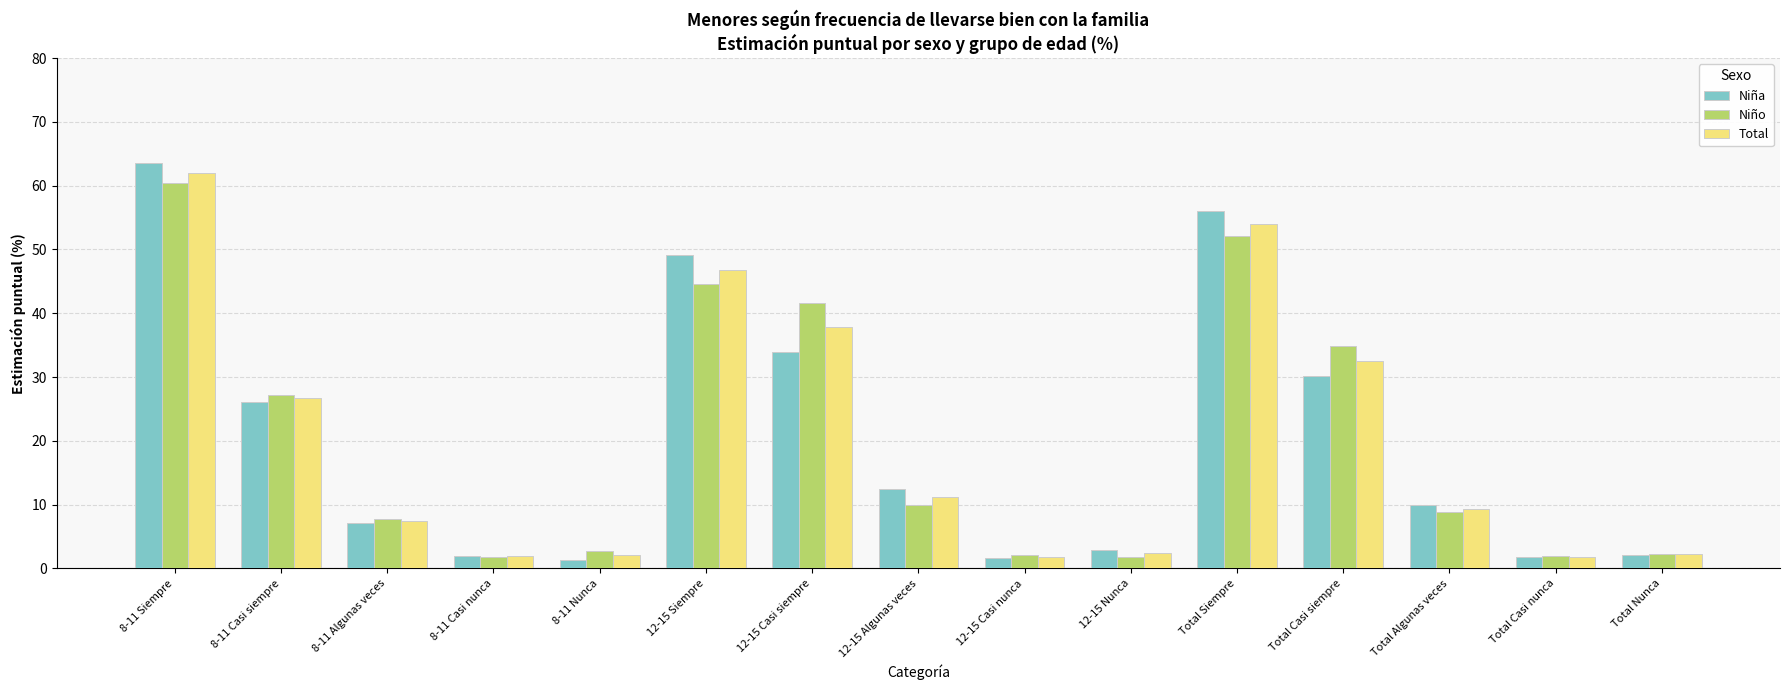

What is the maximum value shown in the chart?

63.6